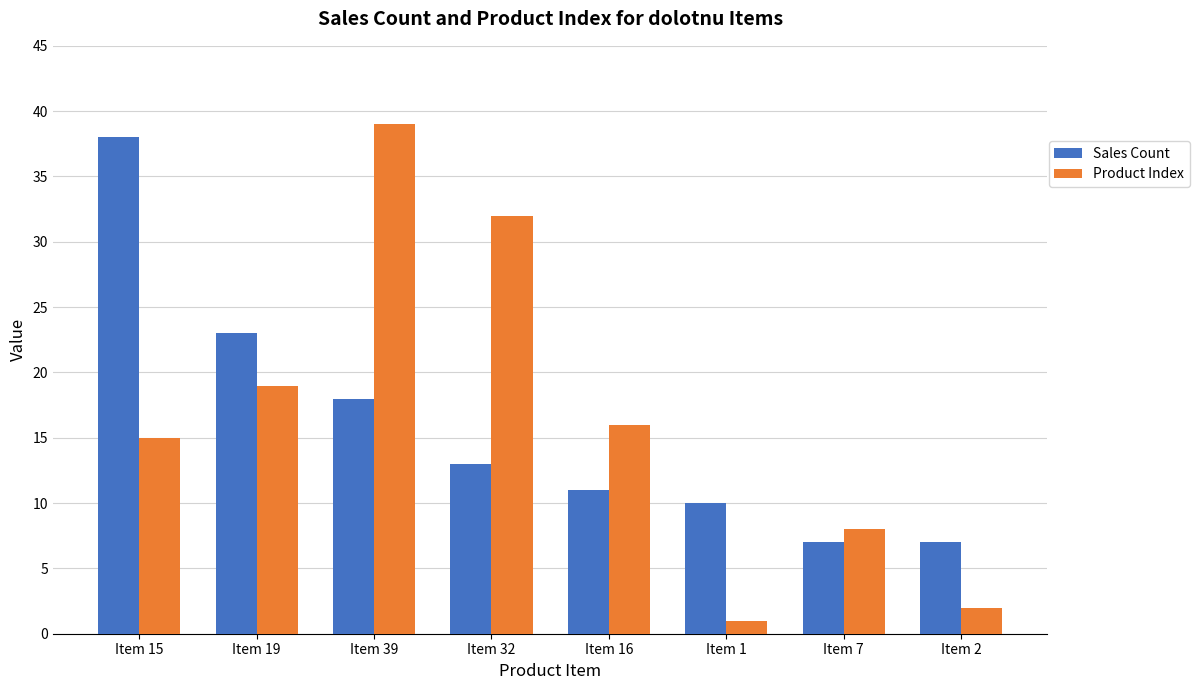

Reading left to right, extract all data points from this chart.

Sales Count: 38	23	18	13	11	10	7	7
Product Index: 15	19	39	32	16	1	8	2